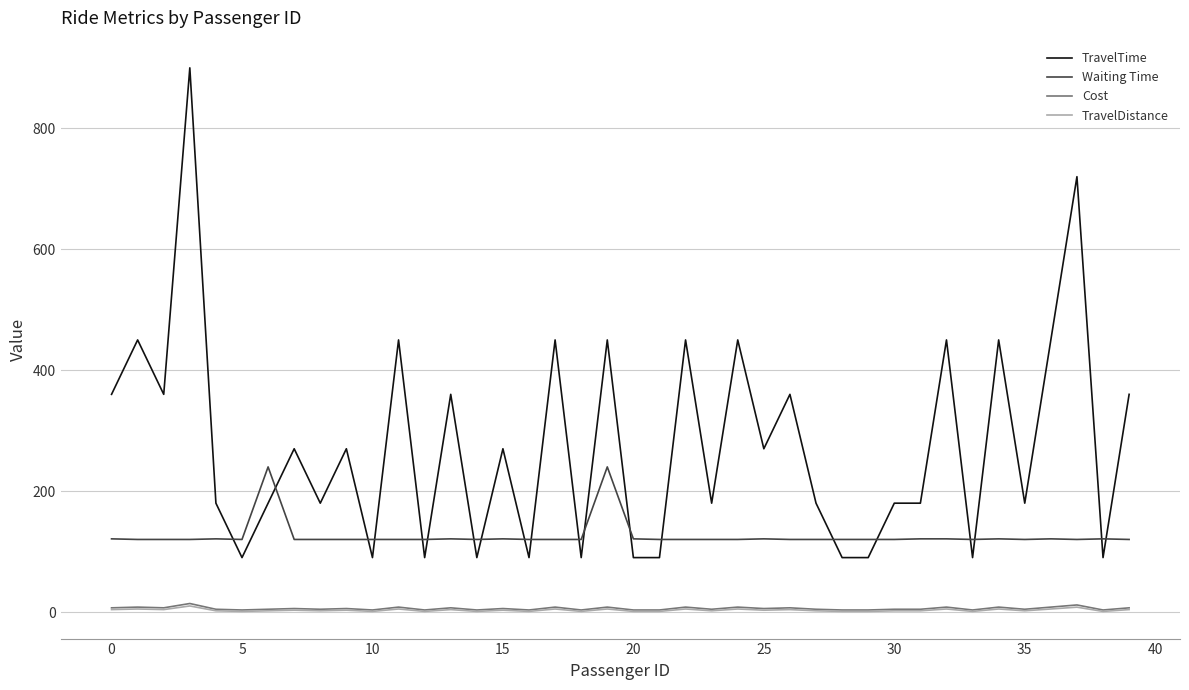

Does the chart have visible grid lines?

Yes